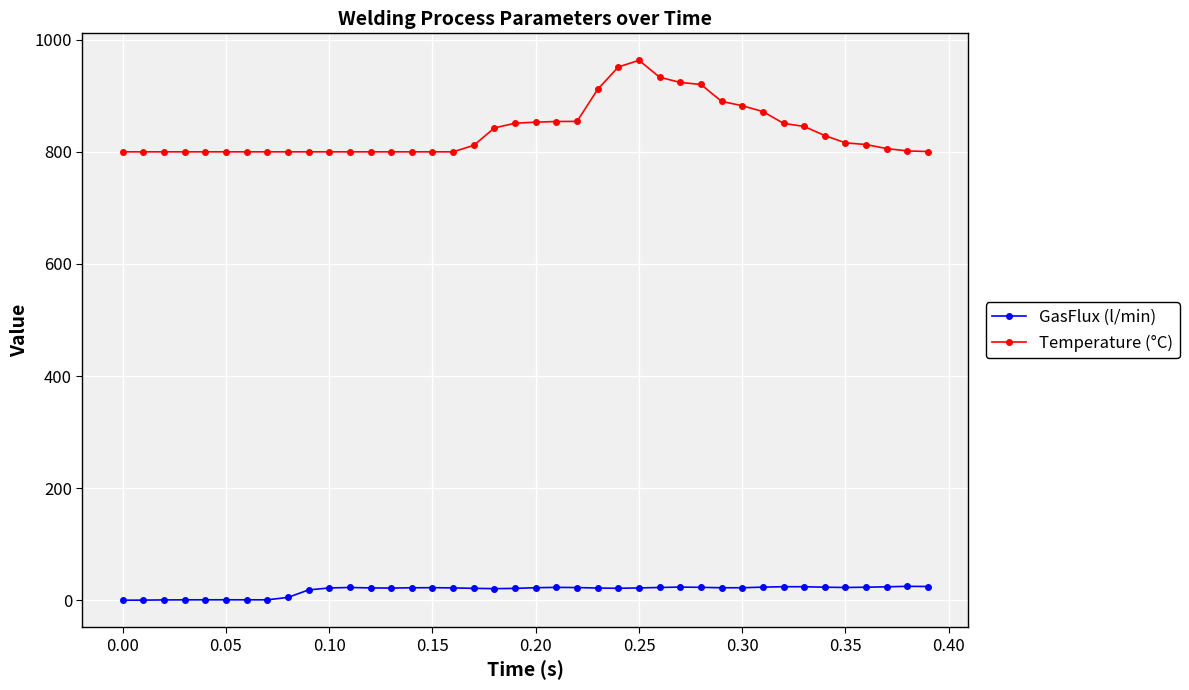

What is the maximum value shown in the chart?

963.2